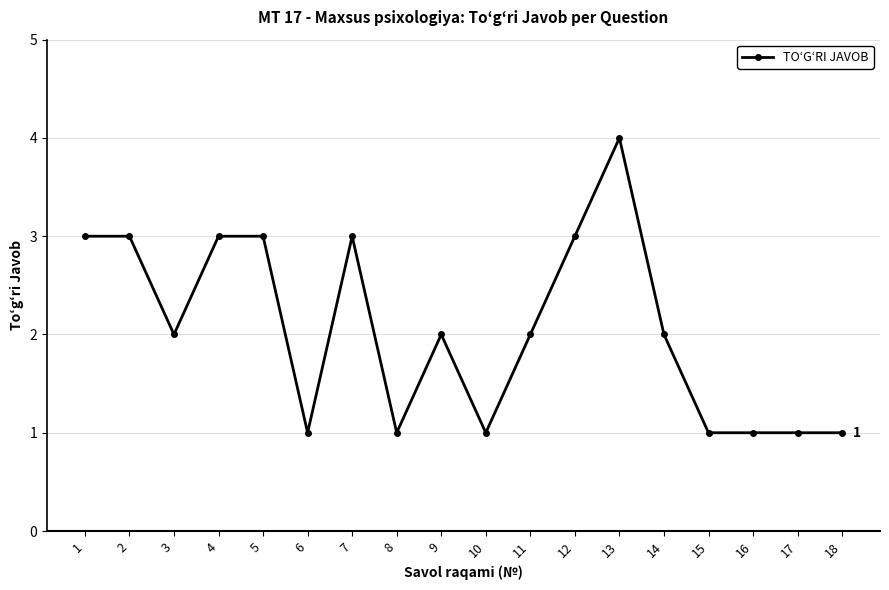

Where is the first local minimum?

3